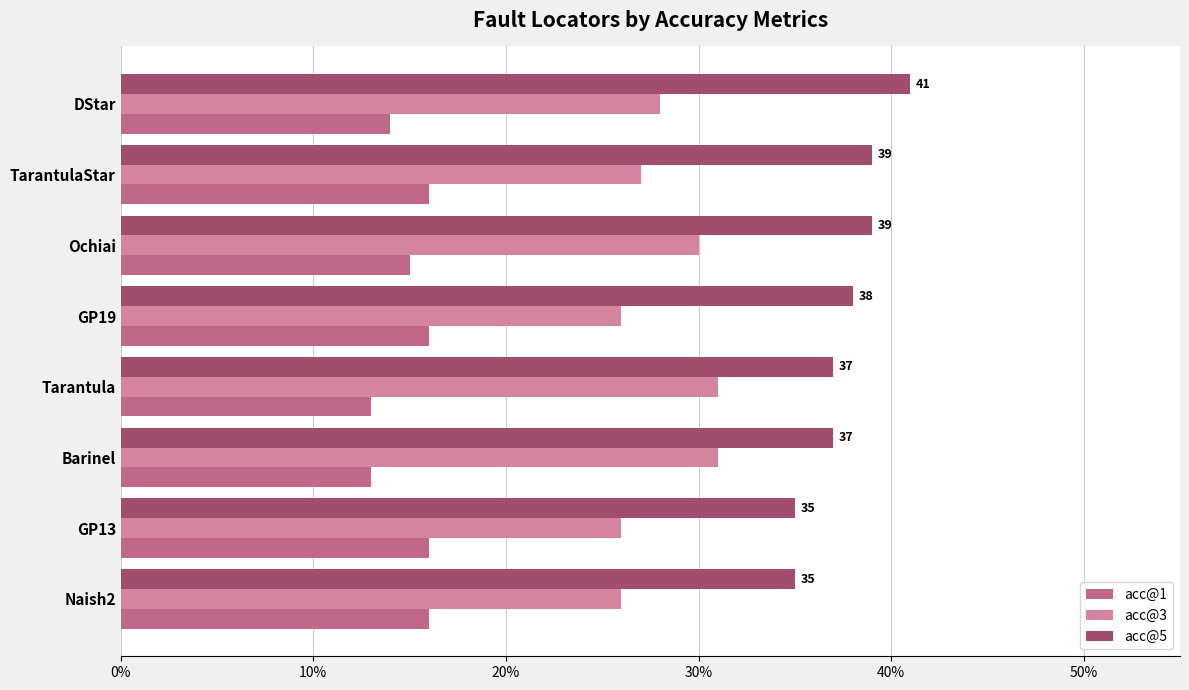

What is the difference between the highest and lowest values at TarantulaStar?

23